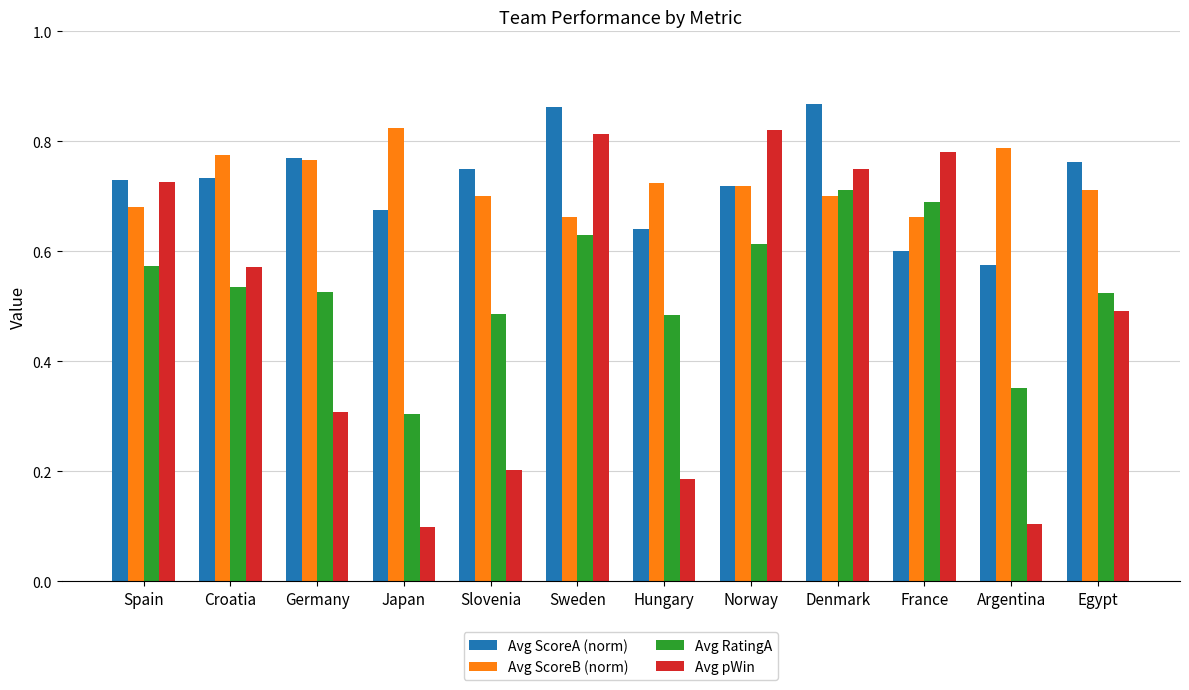

What are all the series names shown in the legend?

Avg ScoreA (norm), Avg ScoreB (norm), Avg RatingA, Avg pWin